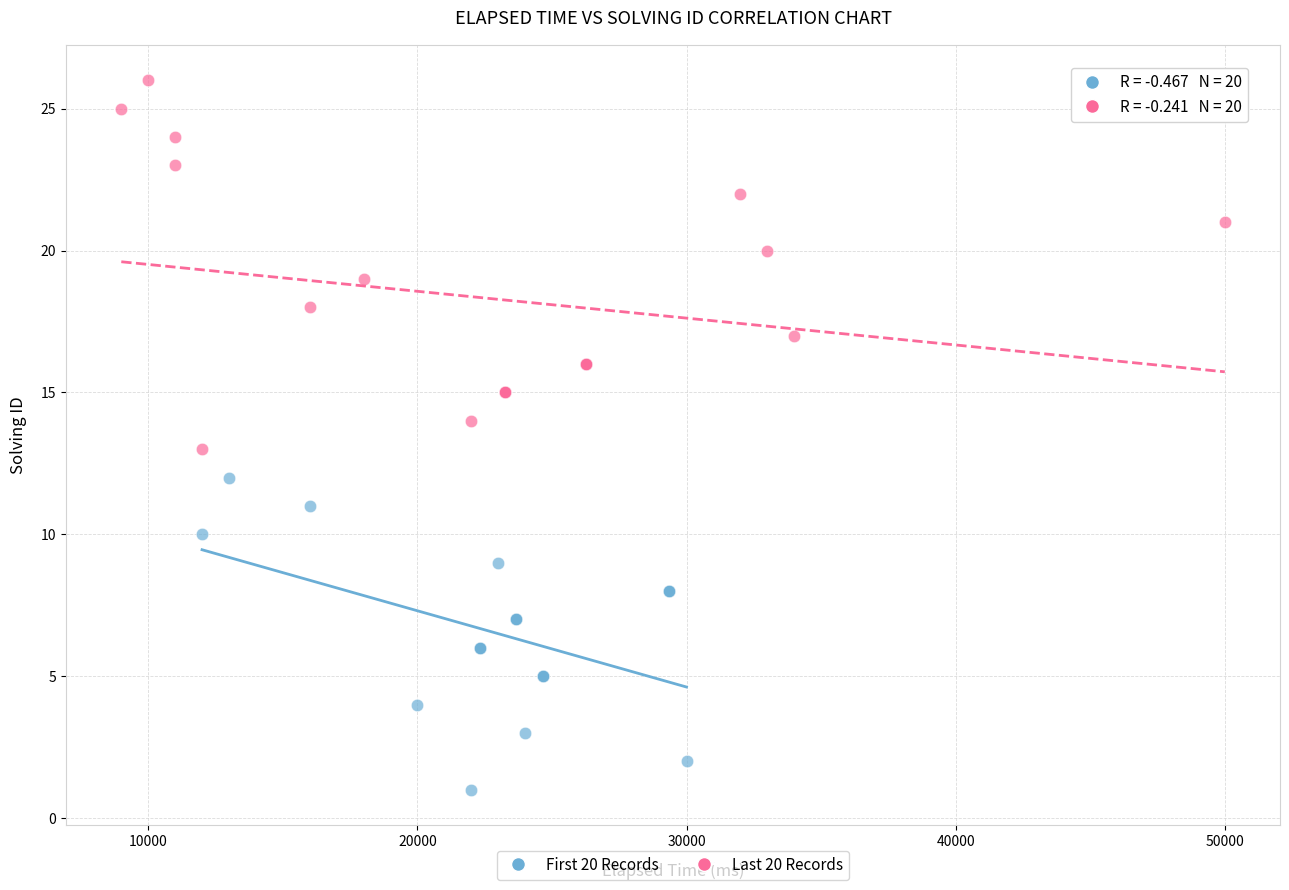

What are all the series names shown in the legend?

First 20 Records, Last 20 Records